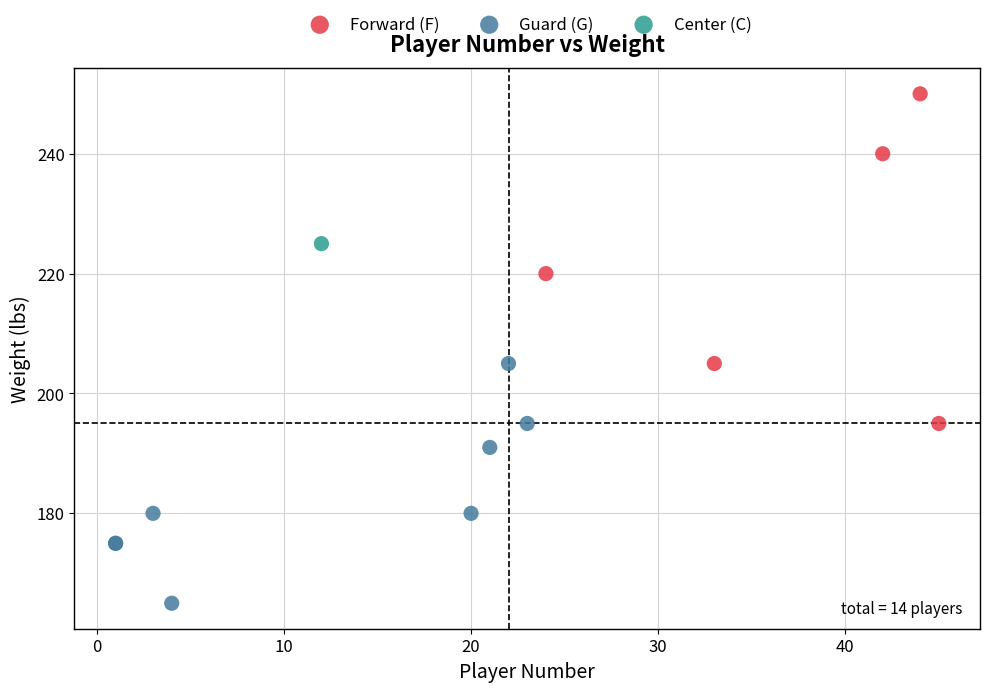

What are all the series names shown in the legend?

Forward (F), Guard (G), Center (C)